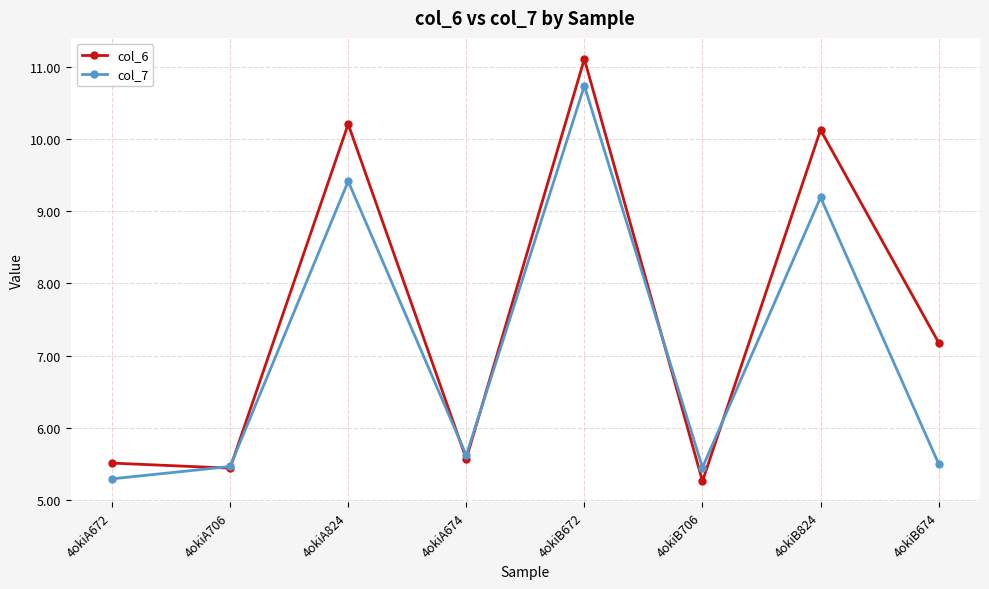

True or false: col_7 has a value of 7.5 at 4okiA672.

False